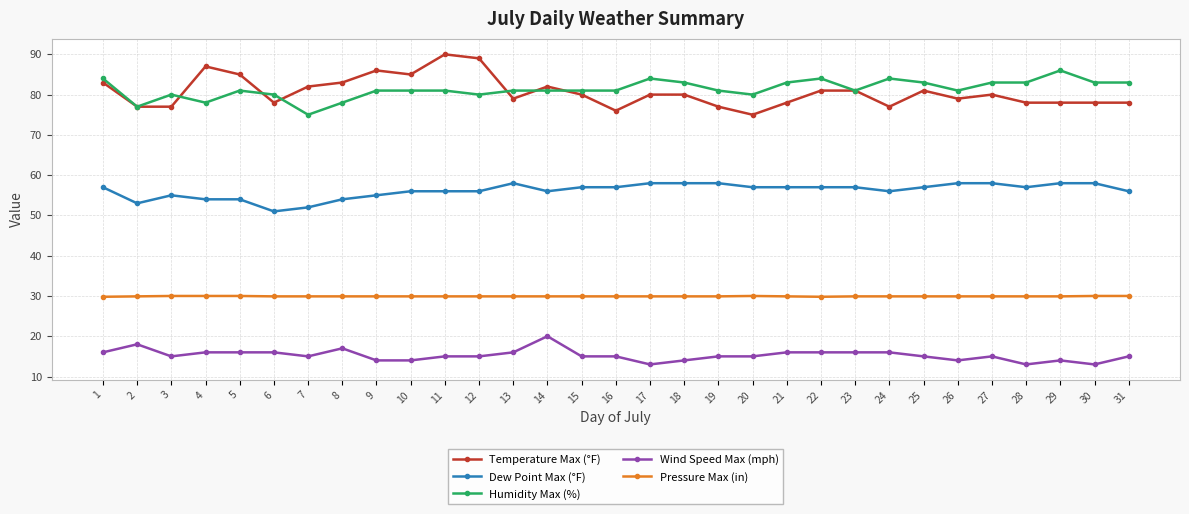

How many lines are shown in the chart?

5